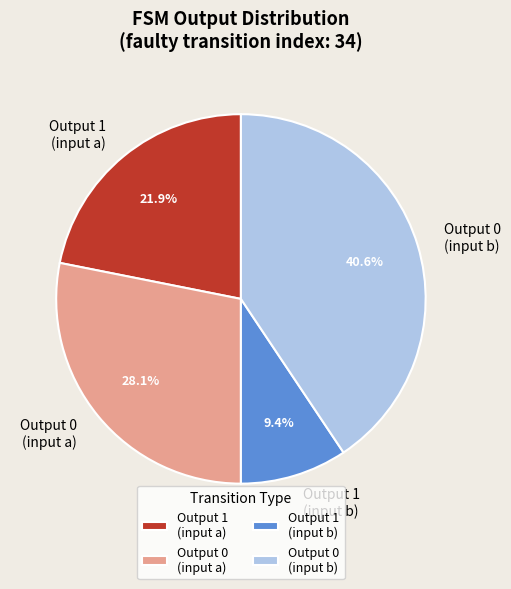

Is there a majority slice in this chart?

No